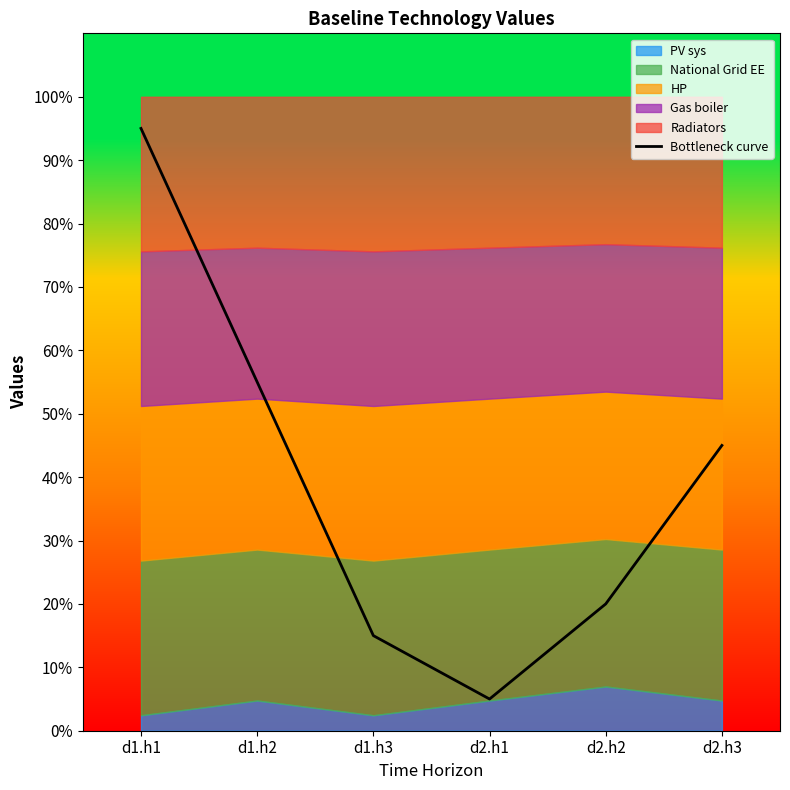

Between d1.h3 and d2.h1, which is larger?

d1.h3